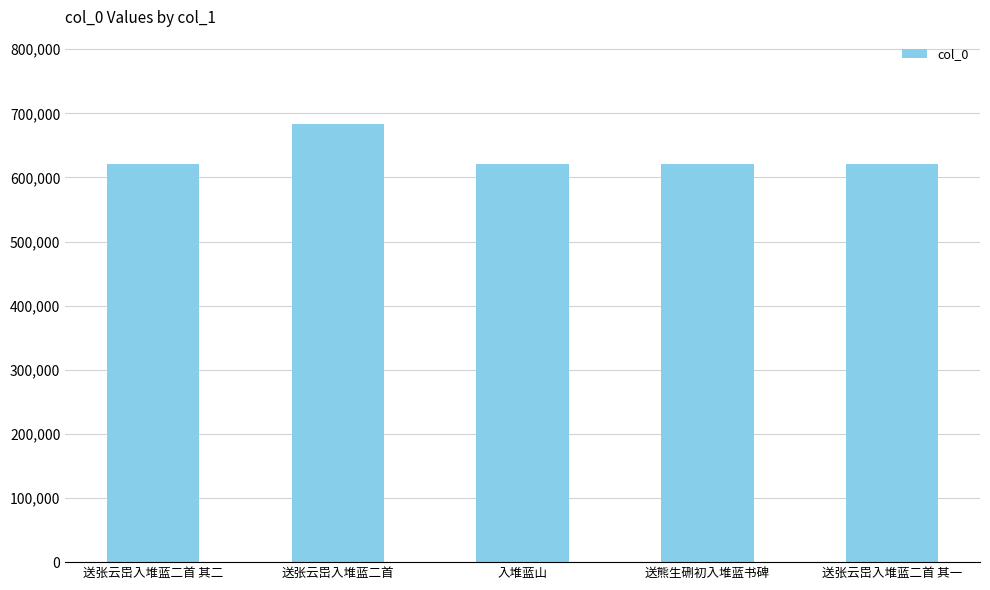

What is the difference between the maximum and minimum values?

62031